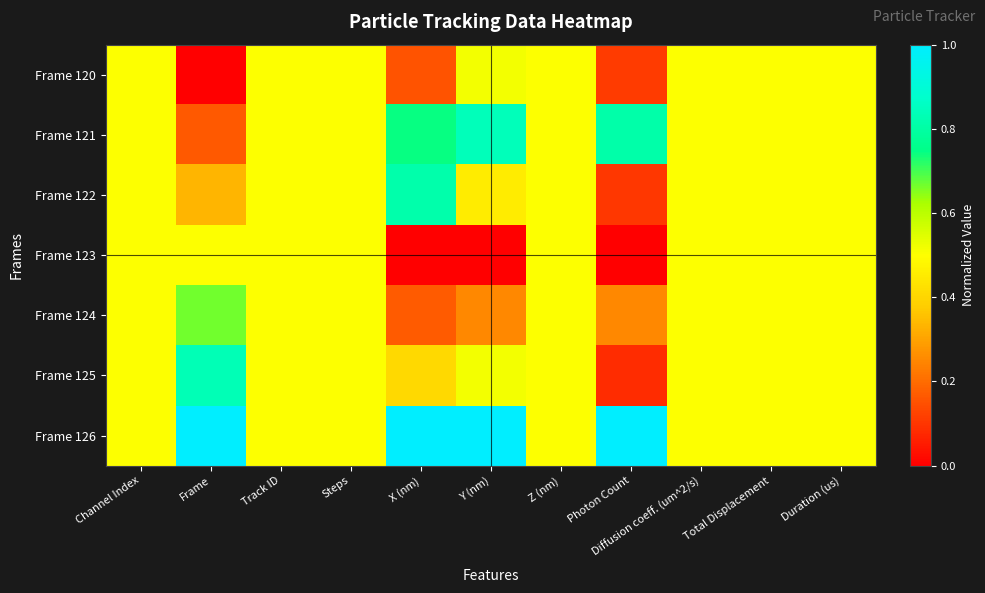

Reading right to left, what are all the values shown in this chart?

Frame 120: Duration (us)=0.5	Total Displacement=0.5	Diffusion coeff. (um^2/s)=0.5	Photon Count=0.1	Z (nm)=0.5	Y (nm)=0.5	X (nm)=0.2	Steps=0.5	Track ID=0.5	Frame=0.0	Channel Index=0.5
Frame 121: Duration (us)=0.5	Total Displacement=0.5	Diffusion coeff. (um^2/s)=0.5	Photon Count=0.8	Z (nm)=0.5	Y (nm)=0.8	X (nm)=0.7	Steps=0.5	Track ID=0.5	Frame=0.2	Channel Index=0.5
Frame 122: Duration (us)=0.5	Total Displacement=0.5	Diffusion coeff. (um^2/s)=0.5	Photon Count=0.1	Z (nm)=0.5	Y (nm)=0.5	X (nm)=0.8	Steps=0.5	Track ID=0.5	Frame=0.3	Channel Index=0.5
Frame 123: Duration (us)=0.5	Total Displacement=0.5	Diffusion coeff. (um^2/s)=0.5	Photon Count=0.0	Z (nm)=0.5	Y (nm)=0.0	X (nm)=0.0	Steps=0.5	Track ID=0.5	Frame=0.5	Channel Index=0.5
Frame 124: Duration (us)=0.5	Total Displacement=0.5	Diffusion coeff. (um^2/s)=0.5	Photon Count=0.3	Z (nm)=0.5	Y (nm)=0.3	X (nm)=0.2	Steps=0.5	Track ID=0.5	Frame=0.7	Channel Index=0.5
Frame 125: Duration (us)=0.5	Total Displacement=0.5	Diffusion coeff. (um^2/s)=0.5	Photon Count=0.1	Z (nm)=0.5	Y (nm)=0.5	X (nm)=0.4	Steps=0.5	Track ID=0.5	Frame=0.8	Channel Index=0.5
Frame 126: Duration (us)=0.5	Total Displacement=0.5	Diffusion coeff. (um^2/s)=0.5	Photon Count=1.0	Z (nm)=0.5	Y (nm)=1.0	X (nm)=1.0	Steps=0.5	Track ID=0.5	Frame=1.0	Channel Index=0.5